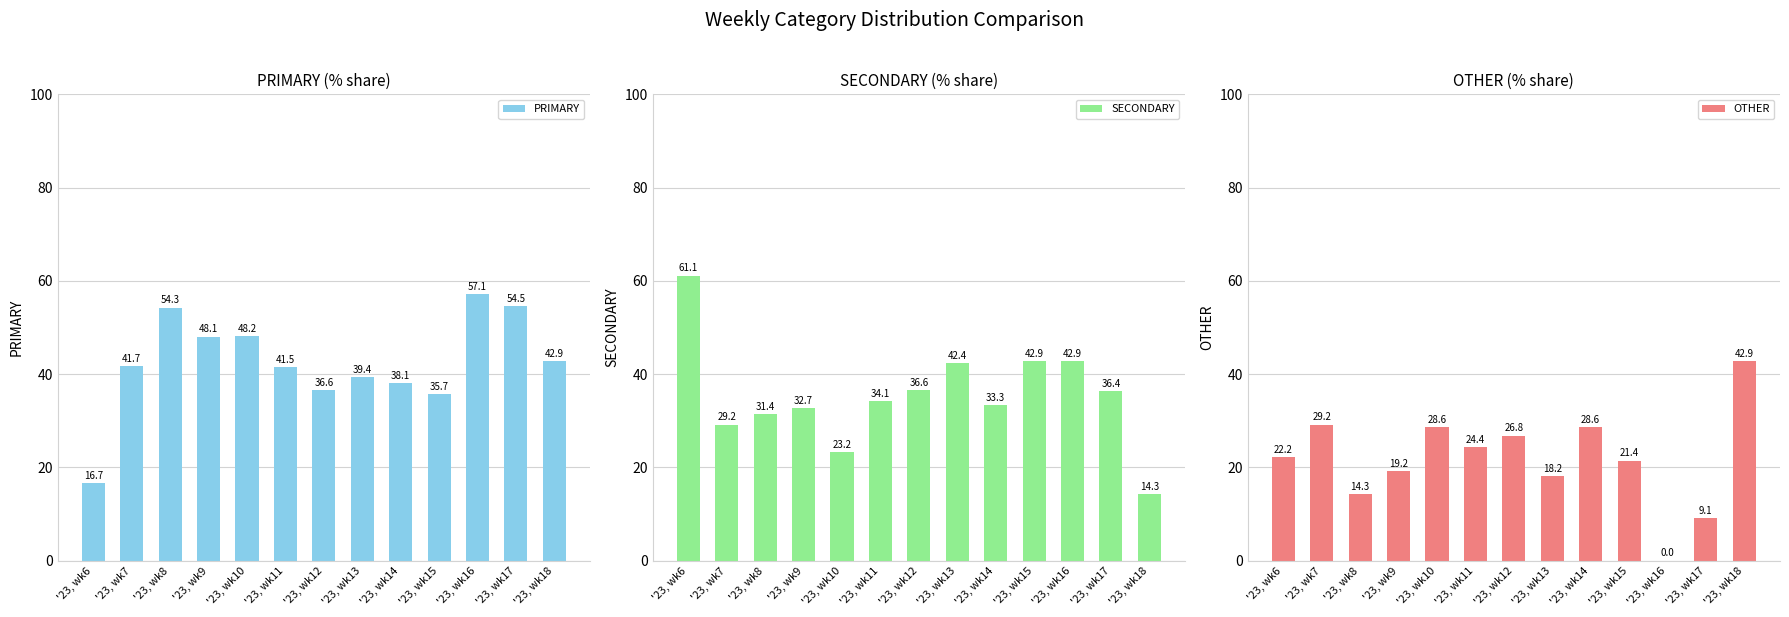

Reading left to right, list all the values displayed in this chart.

PRIMARY: 16.7	41.7	54.3	48.1	48.2	41.5	36.6	39.4	38.1	35.7	57.1	54.5	42.9
SECONDARY: 61.1	29.2	31.4	32.7	23.2	34.1	36.6	42.4	33.3	42.9	42.9	36.4	14.3
OTHER: 22.2	29.2	14.3	19.2	28.6	24.4	26.8	18.2	28.6	21.4	0.0	9.1	42.9